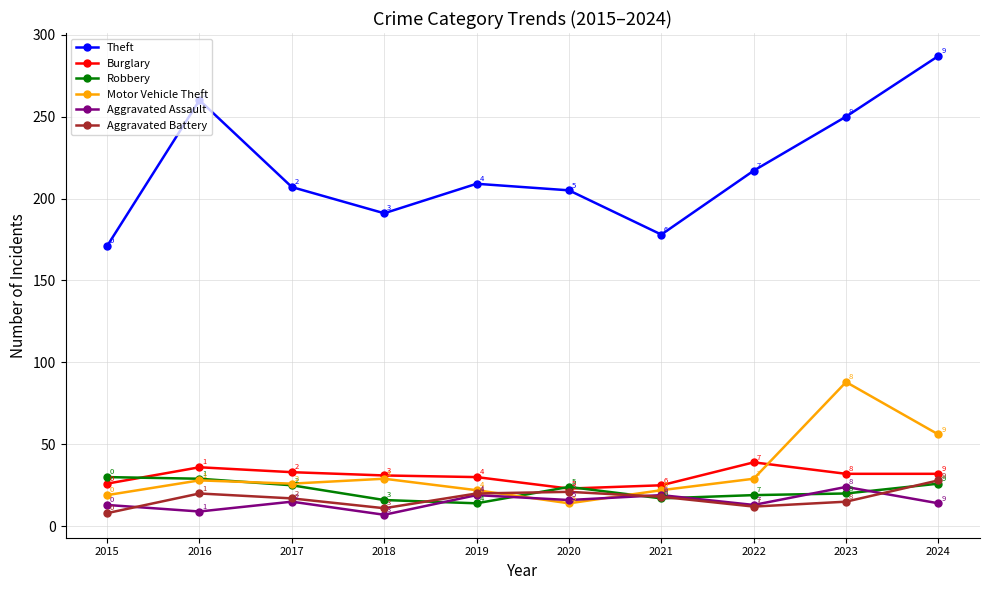

At 2021, list the series in order from largest to smallest.

Theft, Burglary, Motor Vehicle Theft, Aggravated Assault, Aggravated Battery, Robbery